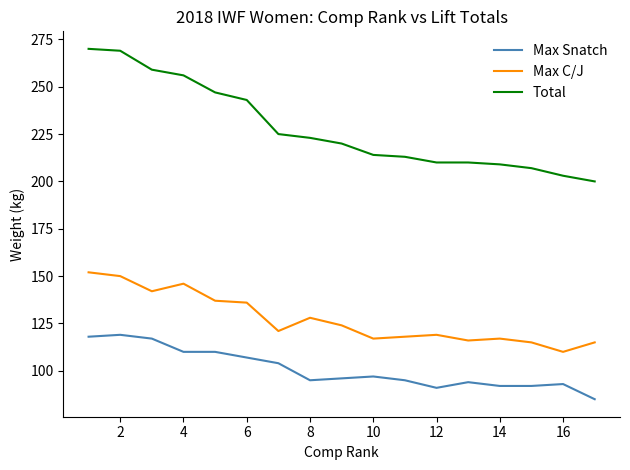

What is the smallest value displayed?

85